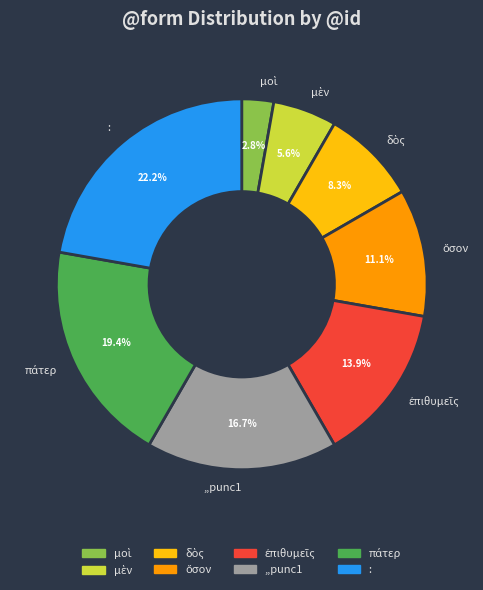

How much of the chart is everything except :?

77.8%